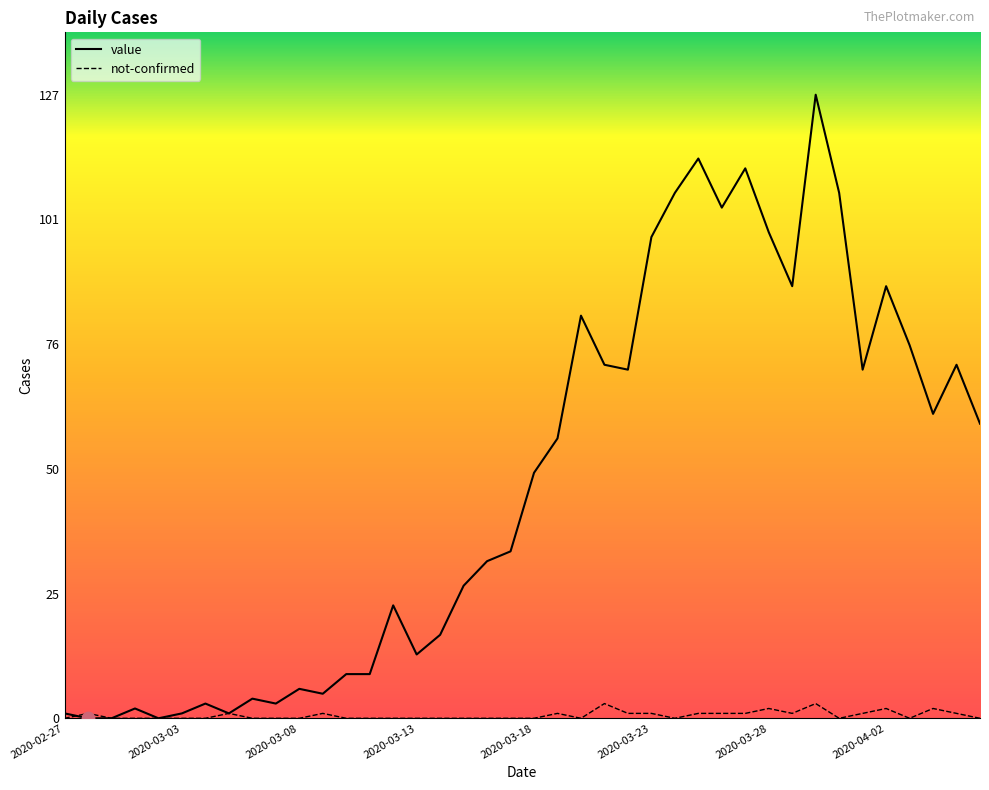

Which series has the largest total across all categories?

value